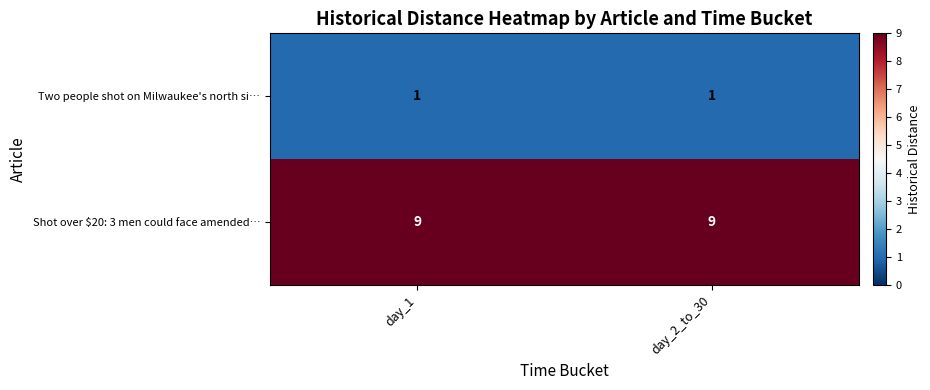

Reading right to left, list all the values displayed in this chart.

Two people shot on Milwaukee's north si…: day_2_to_30=1	day_1=1
Shot over $20: 3 men could face amended…: day_2_to_30=9	day_1=9